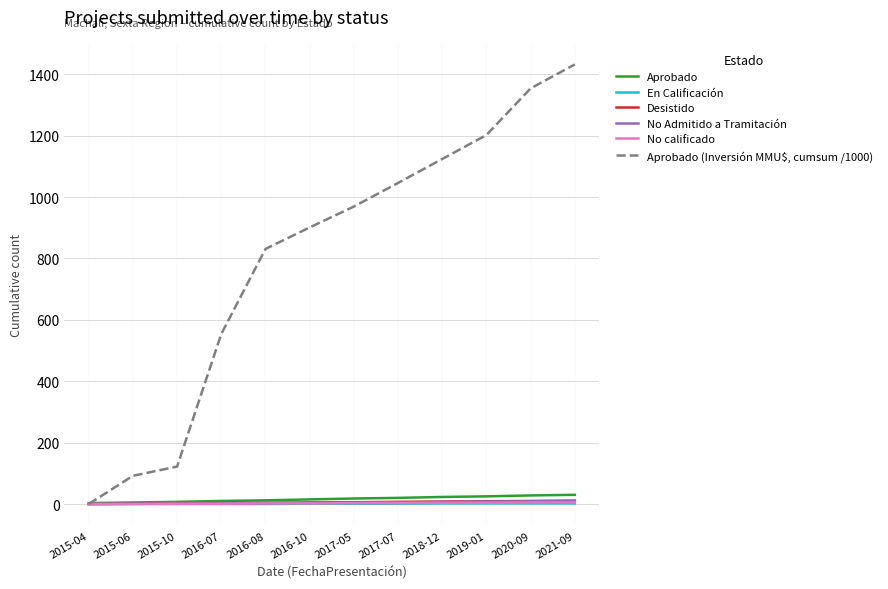

Which series has the largest total across all categories?

Aprobado (Inversión MMU$, cumsum /1000)